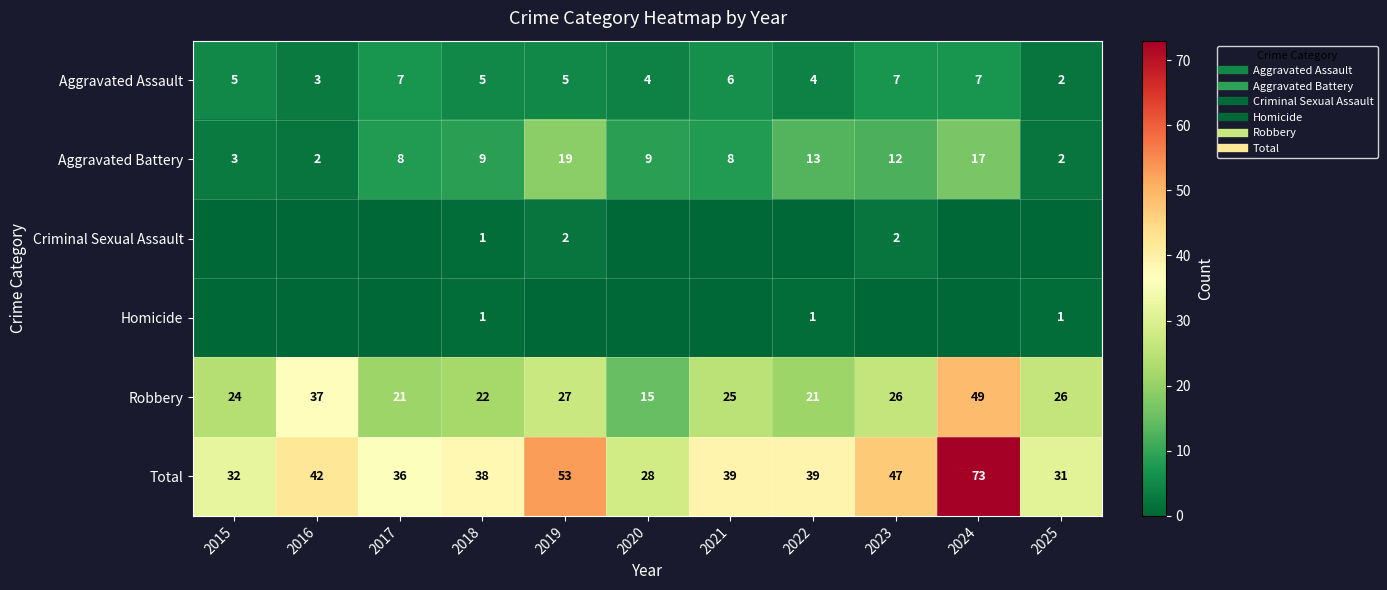

How many values in the Total series are below 39?

5